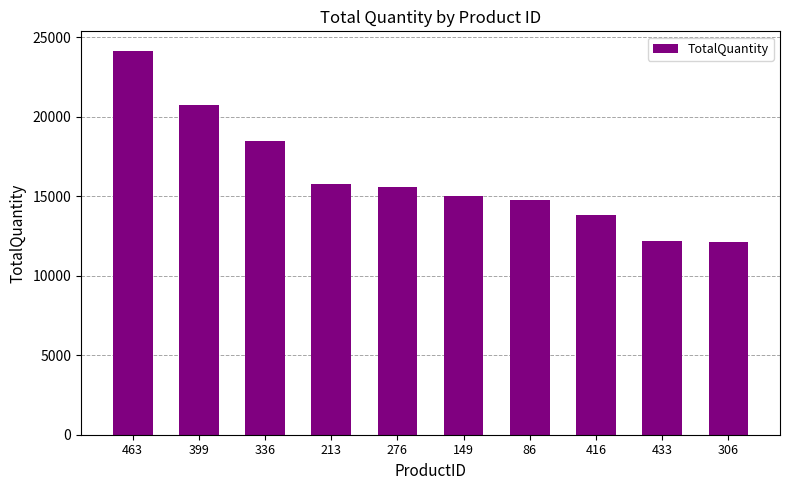

Between 213 and 336, which is larger?

336